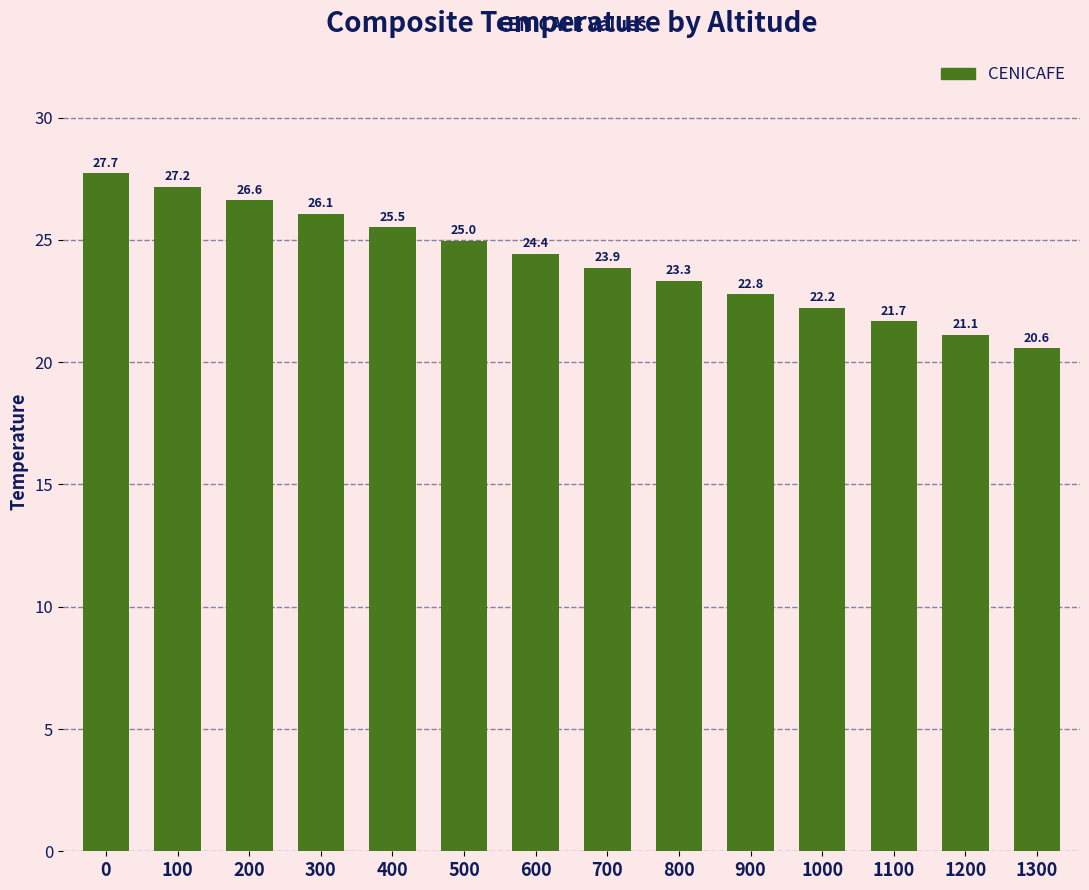

What is the difference between the values at 500 and 700?

1.1